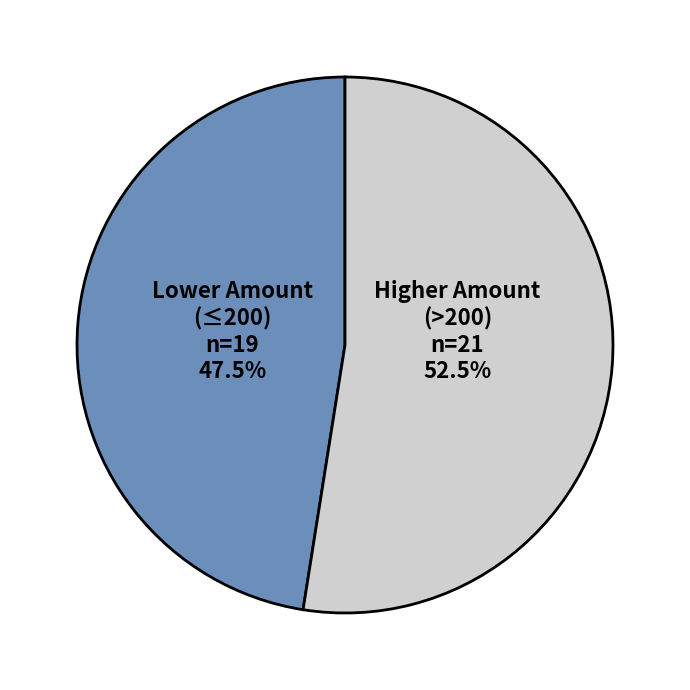

Rank the categories by value from highest to lowest.

Higher Amount (>200), Lower Amount (≤200)